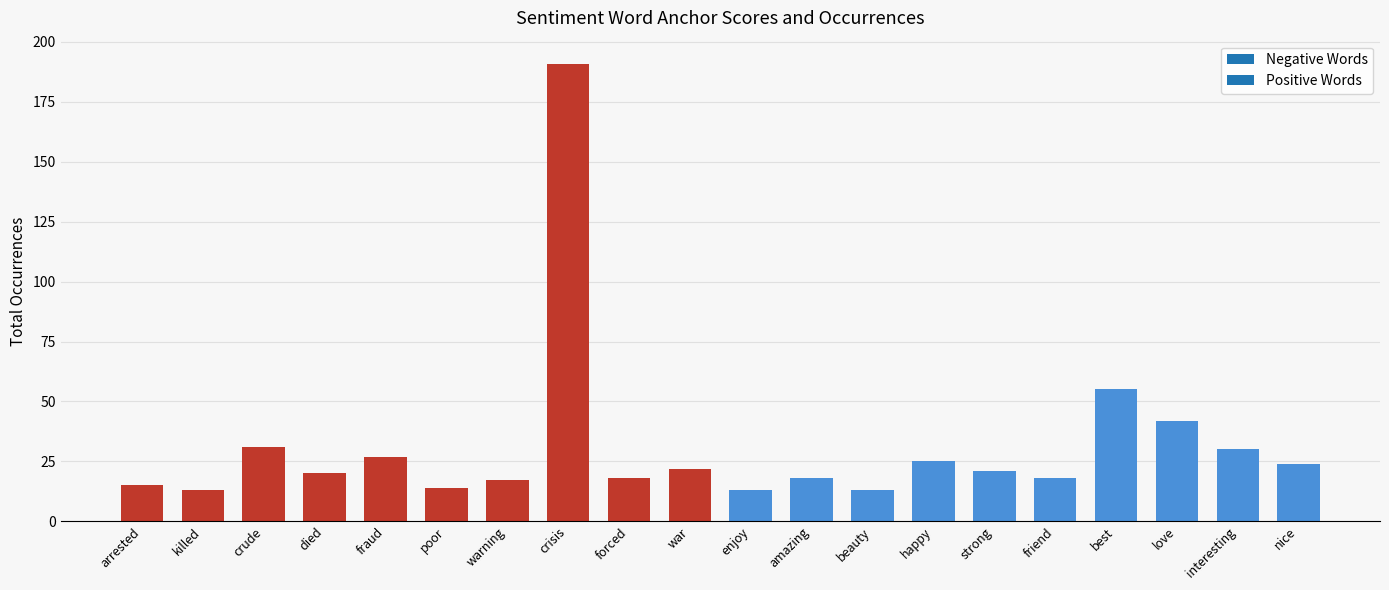

True or false: the data shows 29 at strong.

False